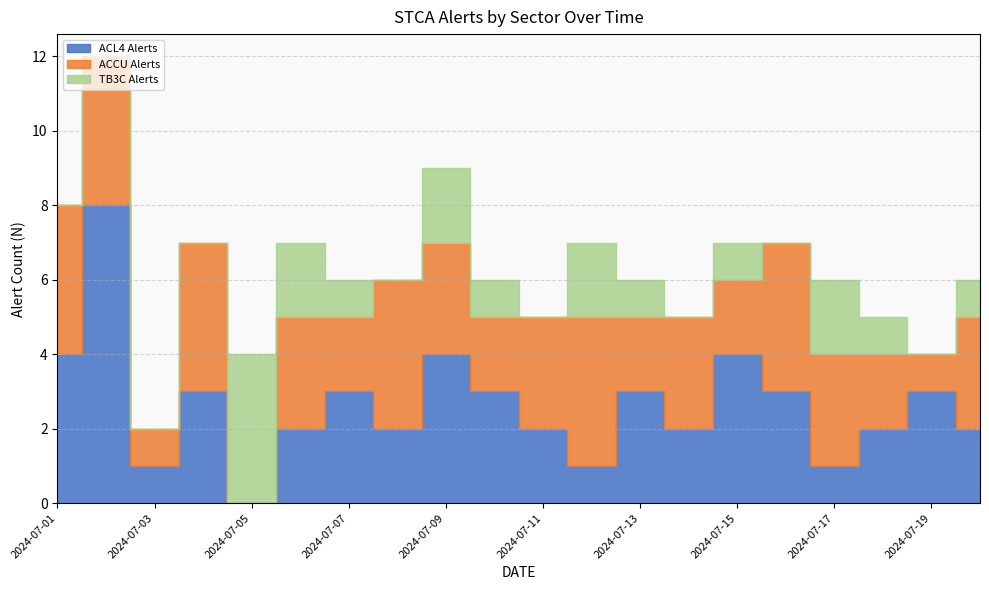

True or false: TB3C Alerts has a value of 1 at 2024-07-10.

True